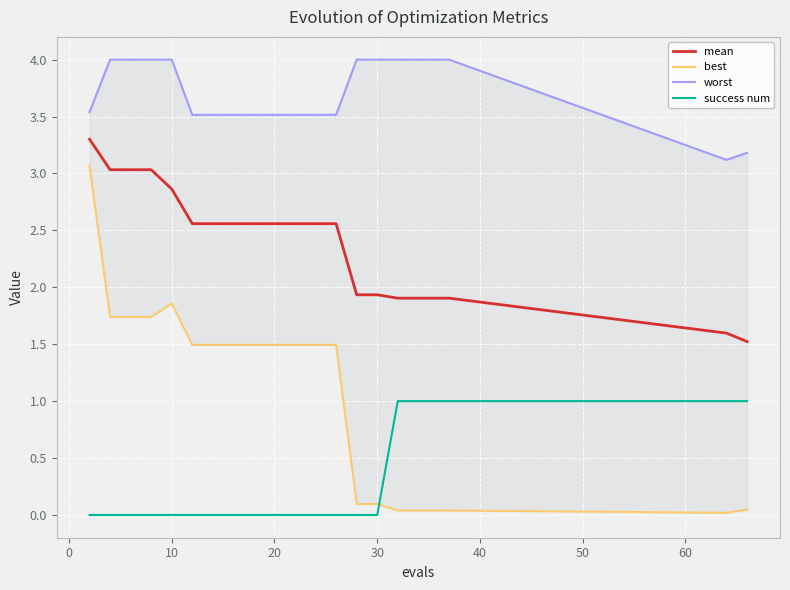

True or false: mean and success num intersect in this chart.

False